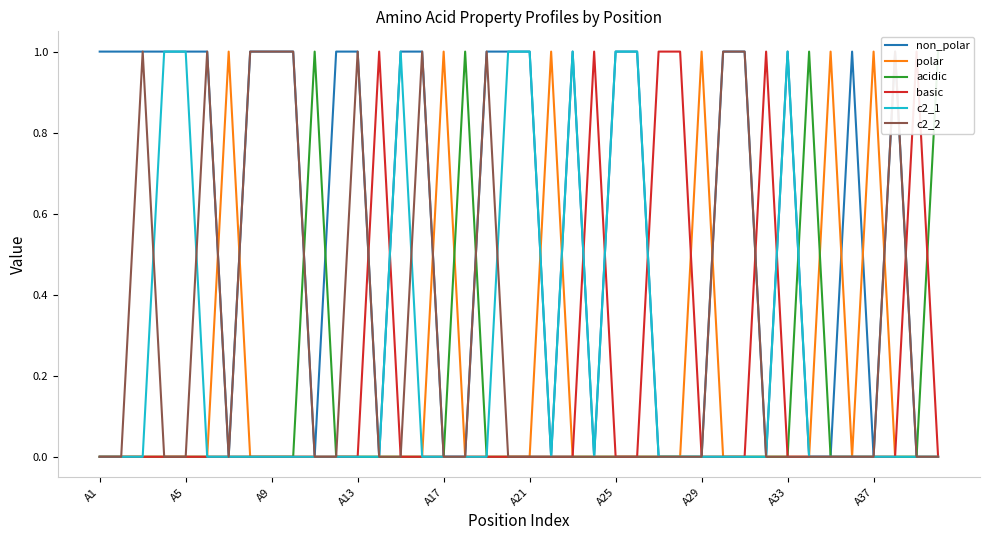

Is it true that polar equals 0 at 38?

False